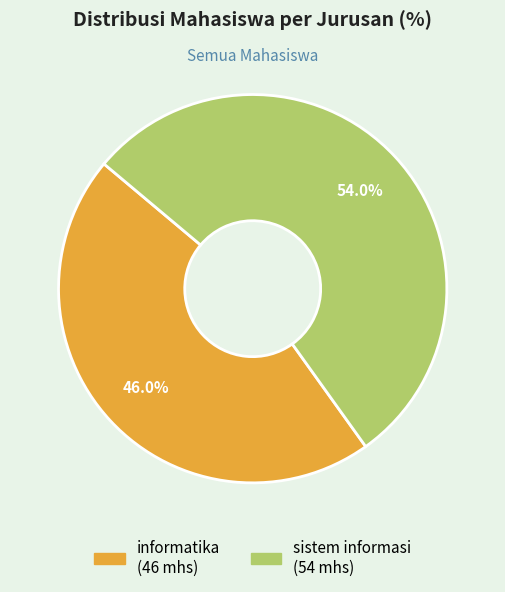

What percentage is the informatika slice, to the nearest percent?

46%